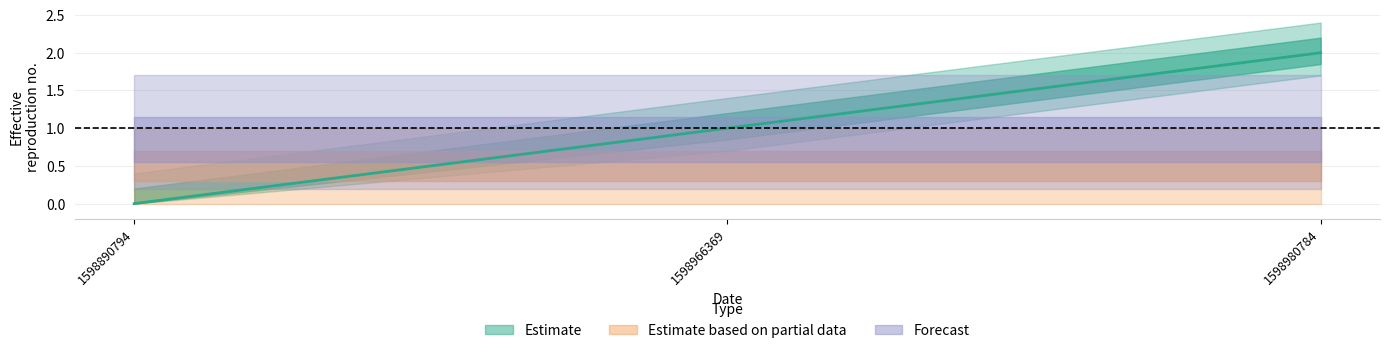

True or false: the data shows 2 at 1598980784.

True